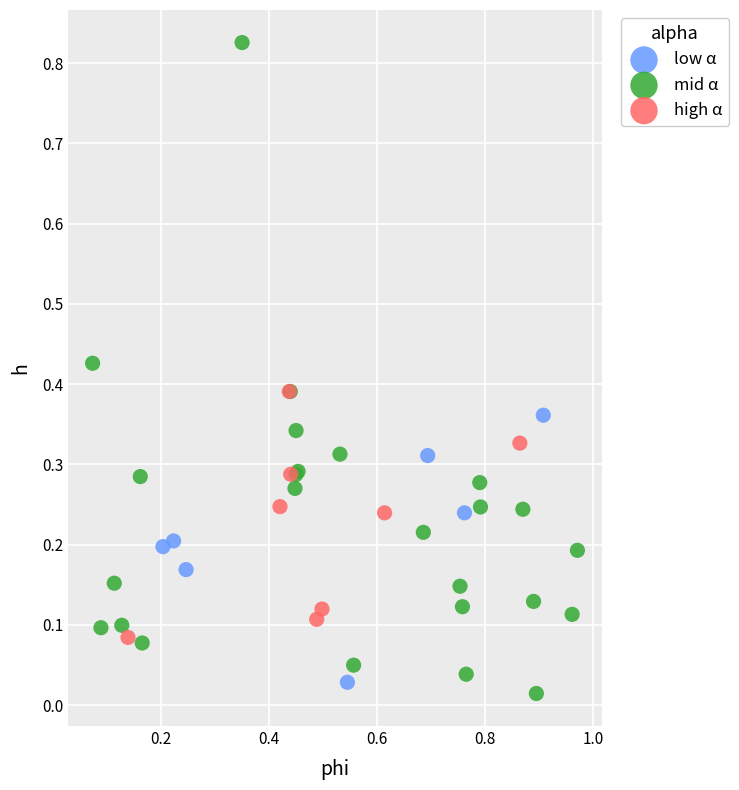

Which series reaches the maximum Y coordinate?

mid α